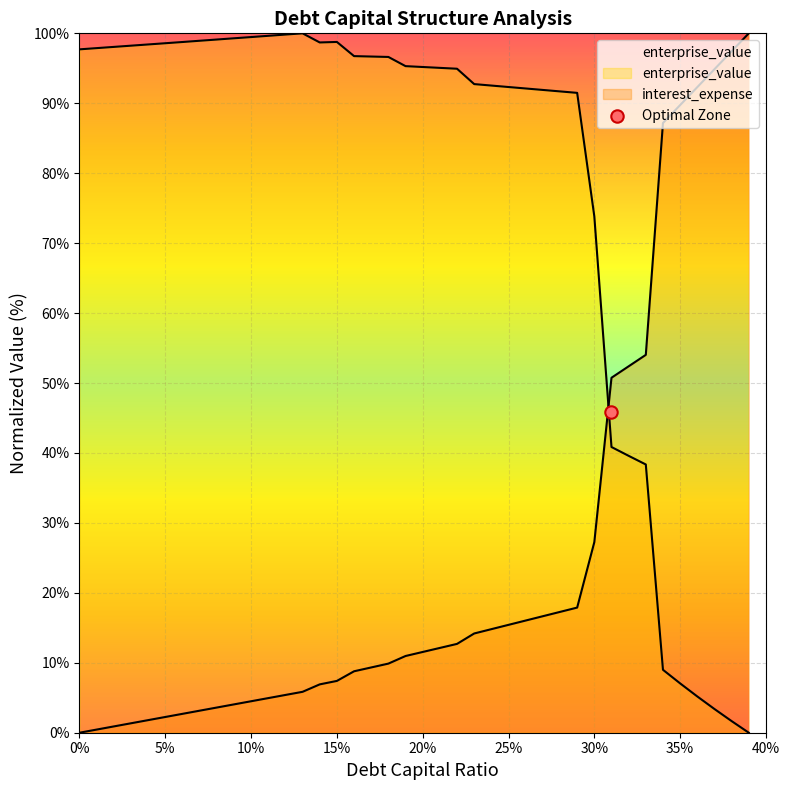

What are all the series names shown in the legend?

enterprise_value, interest_expense